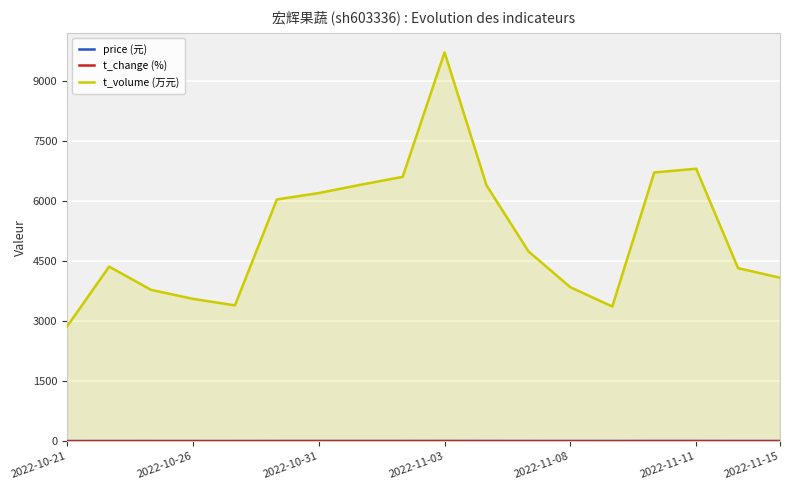

Which series has the largest total across all categories?

t_volume (万元)